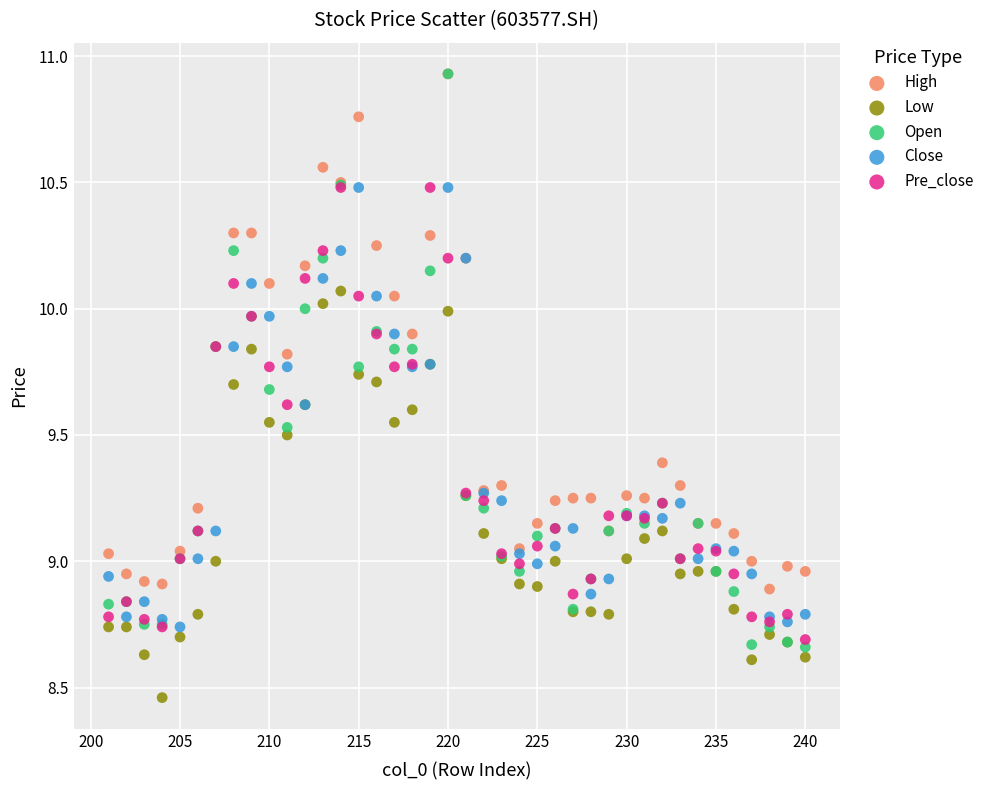

What are all the series names shown in the legend?

High, Low, Open, Close, Pre_close